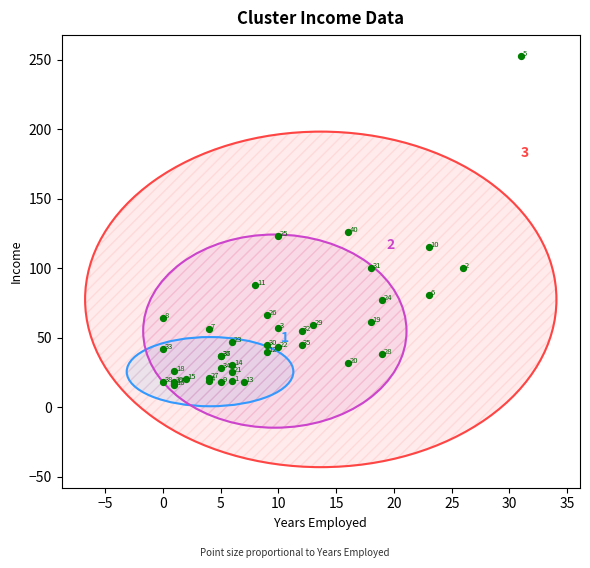

What Y value in the scatter plot is closest to 134?

126